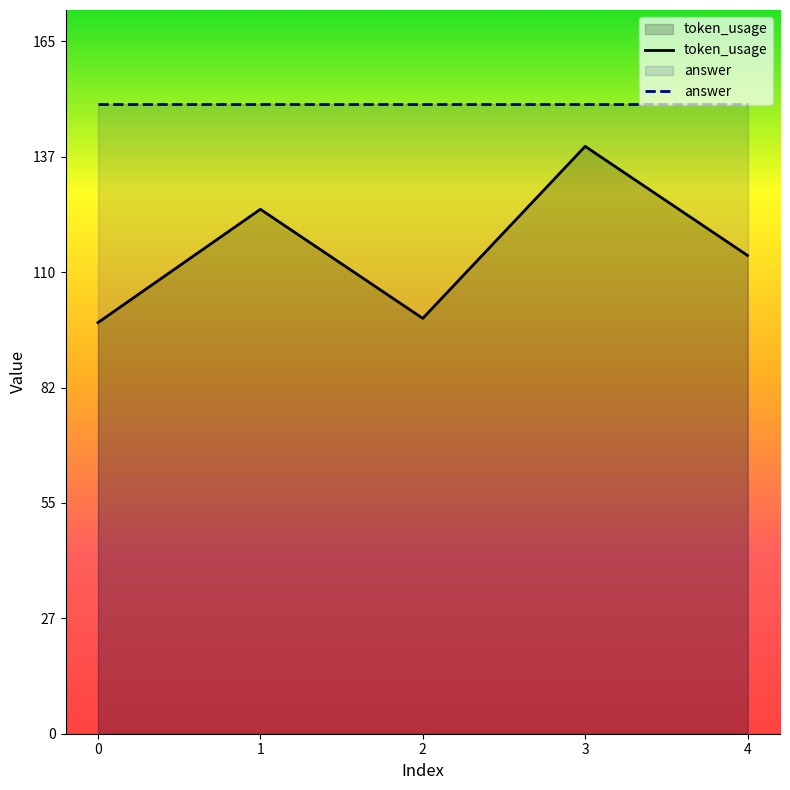

What is the value of the answer point at the 4th from the left?

150